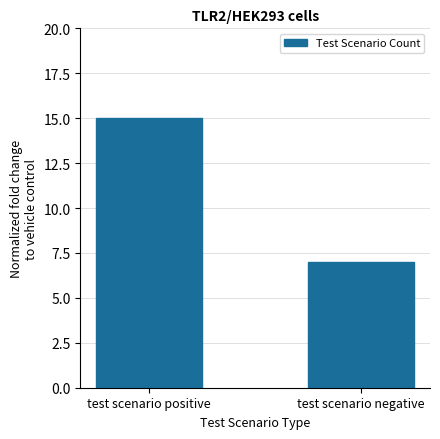

Reading left to right, what are all the values shown in this chart?

15	7